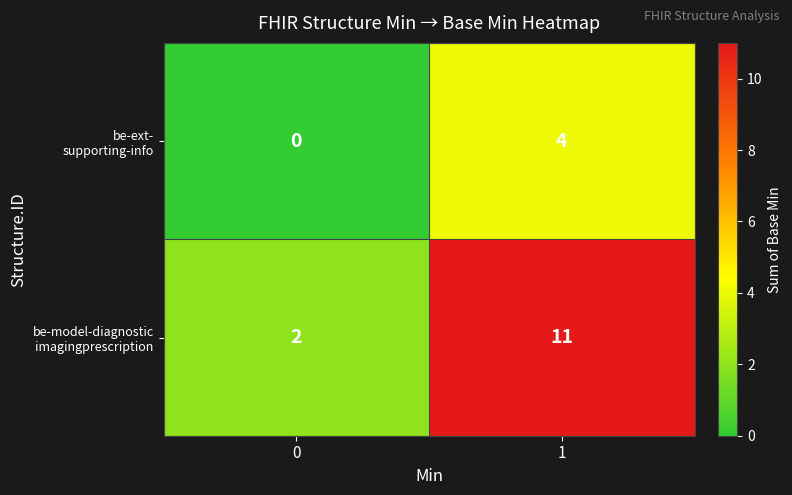

What is the difference between the highest and lowest values at 1?

7